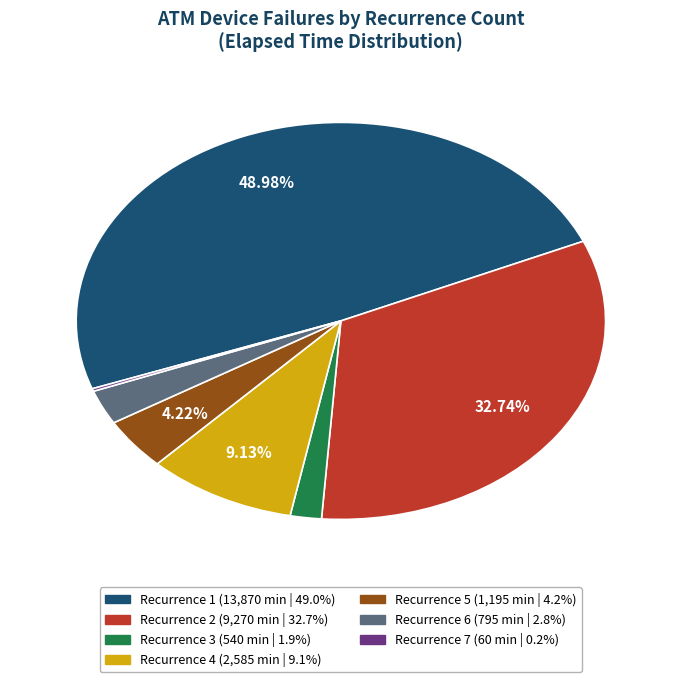

Does any single category account for the majority?

No